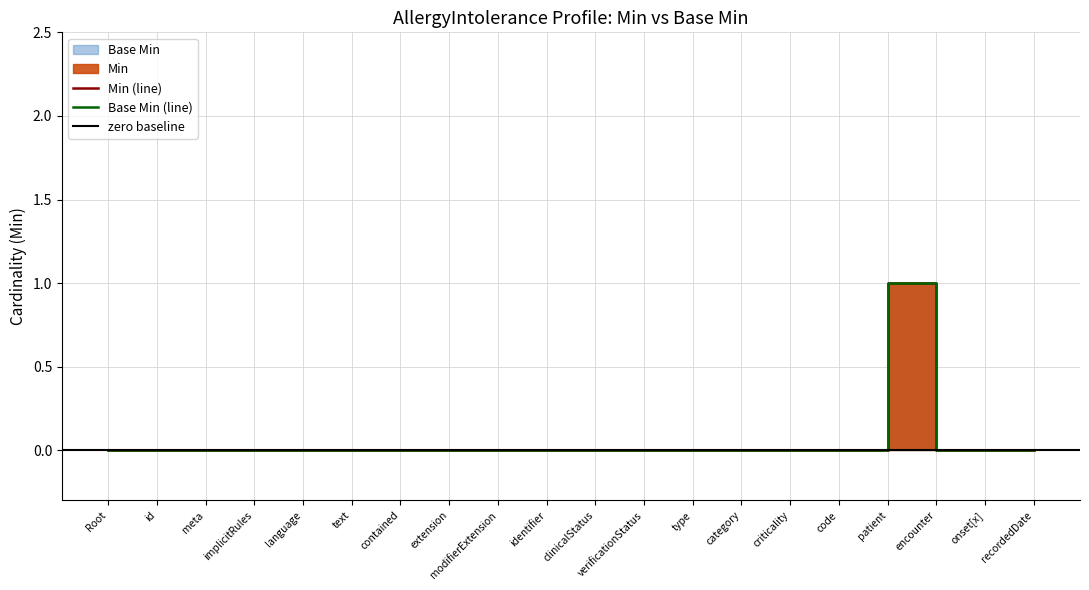

How many values in the Min series exceed 0?

1